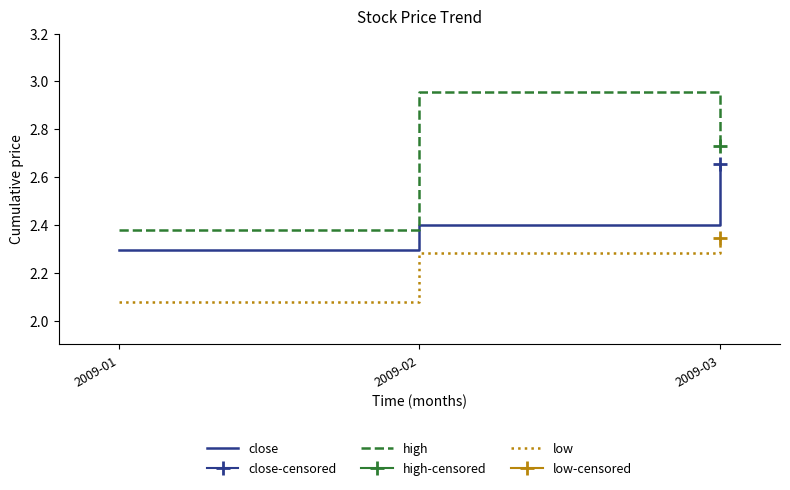

The high series shows 2.0 at 2009-02. True or false?

False